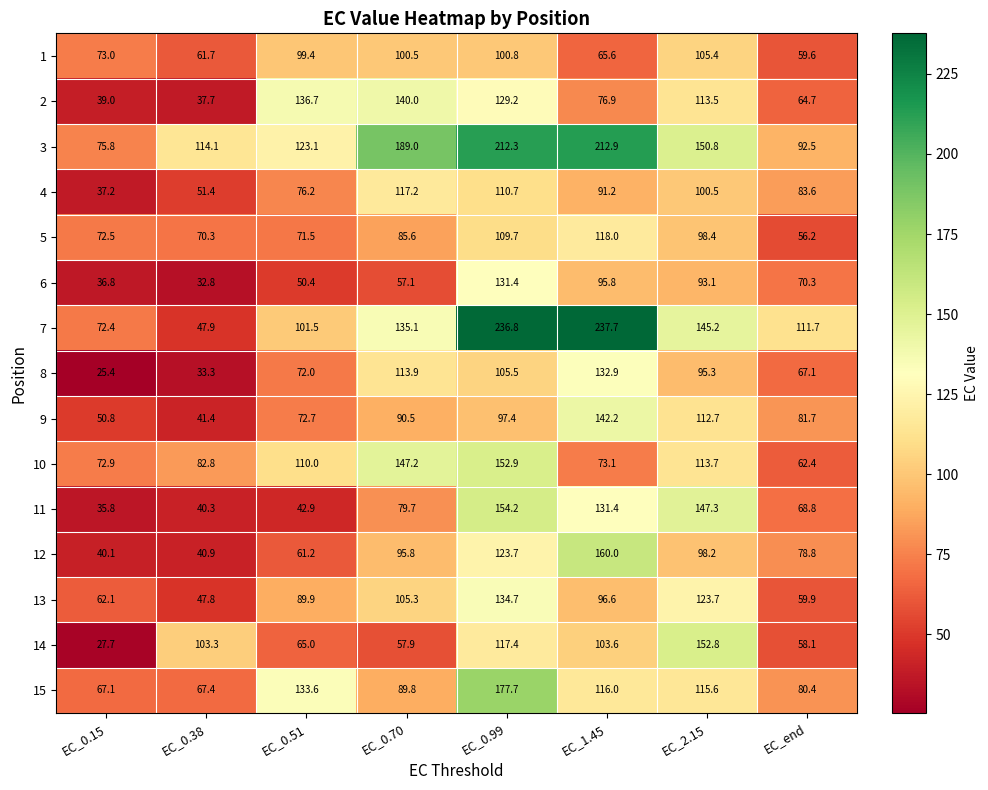

What is the difference between the maximum and minimum values in the 11 series?

118.4